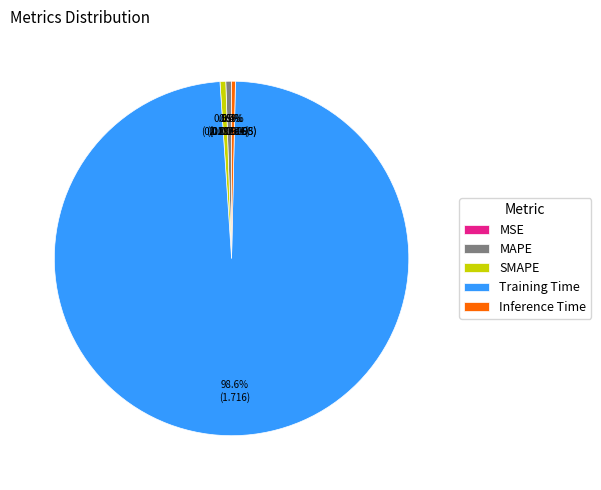

Between SMAPE and Training Time, which is larger?

Training Time